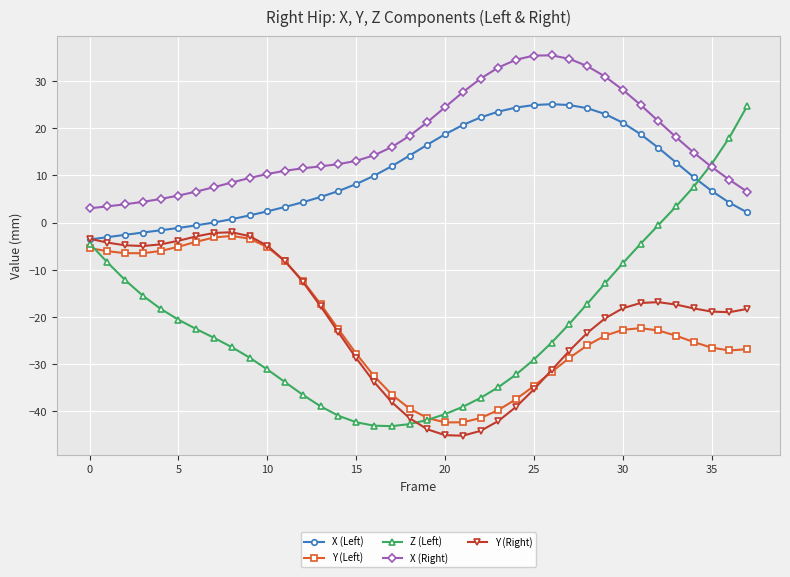

Which series has the largest total across all categories?

X (Right)